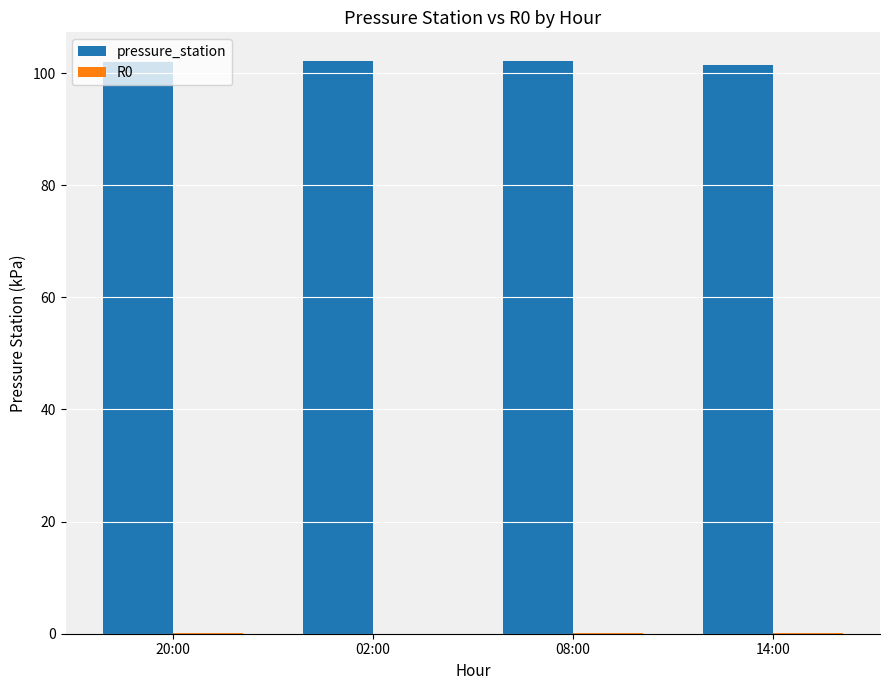

Which series has the largest total across all categories?

pressure_station